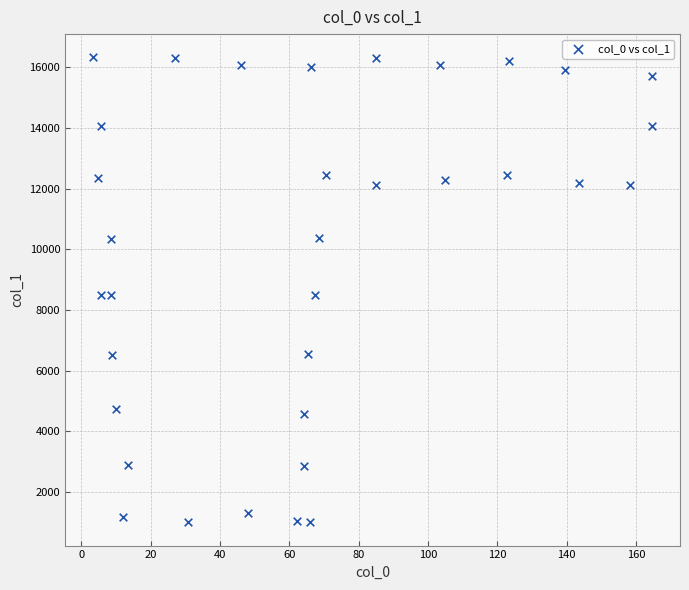

What is the range of X values (max minus min)?

161.3